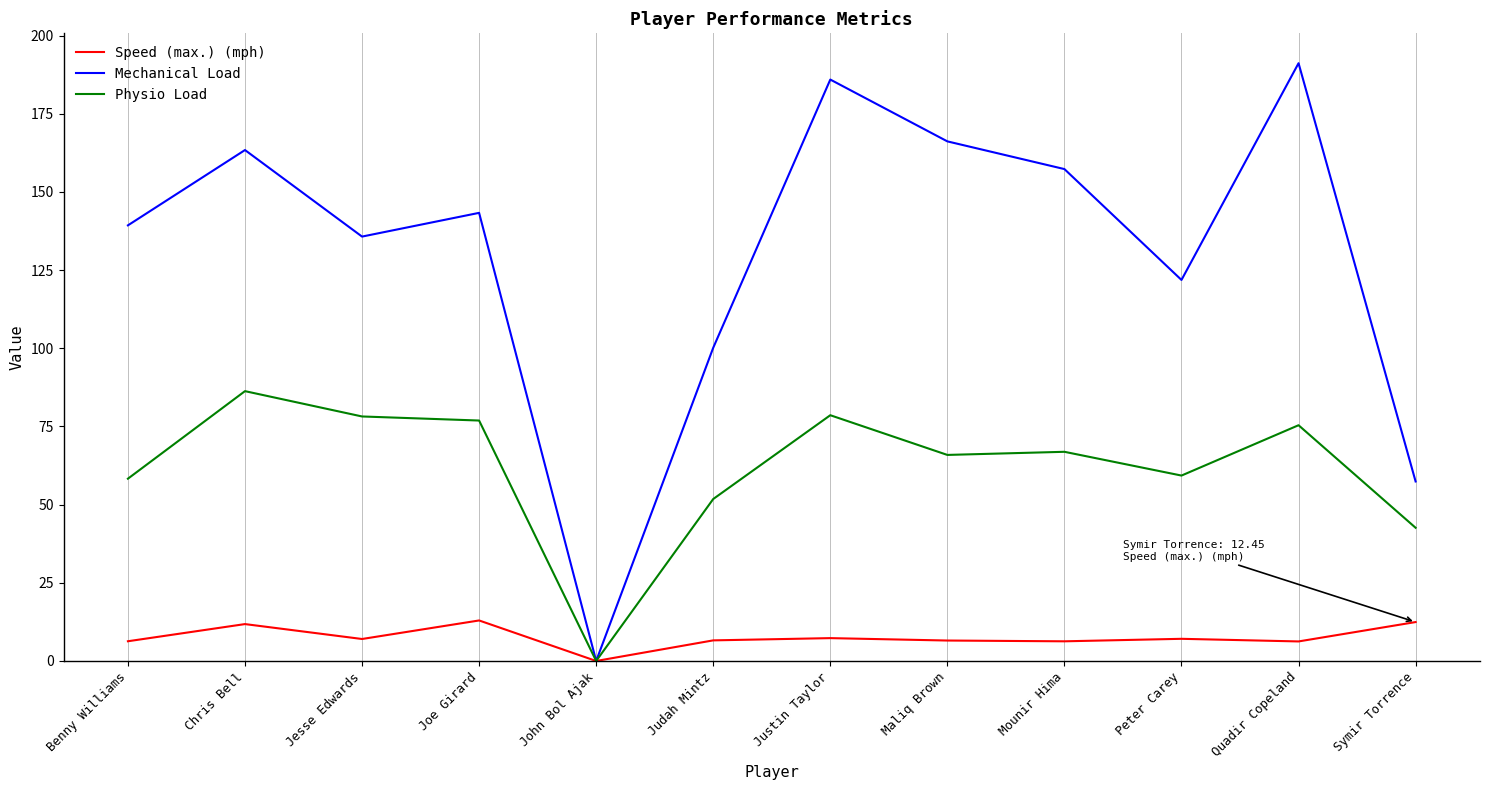

Is the value of Speed (max.) (mph) at Justin Taylor greater than the value of Mechanical Load at Jesse Edwards?

No